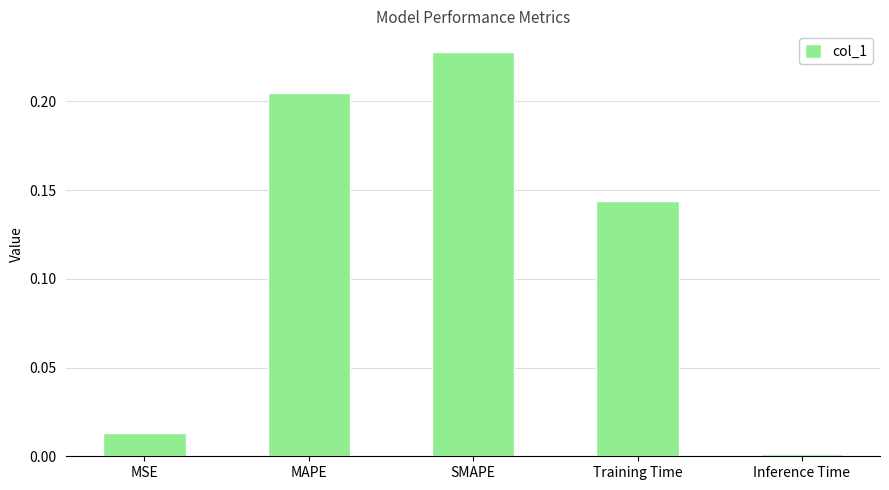

True or false: the data shows 0.0 at Inference Time.

True